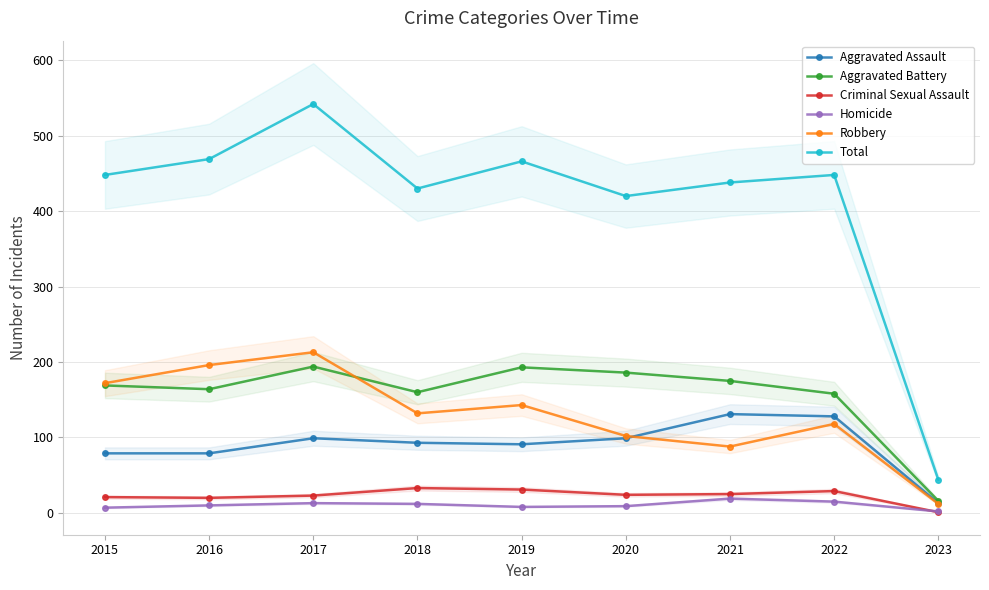

Reading left to right, what are all the values shown in this chart?

Aggravated Assault: 79	79	99	93	91	99	131	128	13
Aggravated Battery: 169	164	194	160	193	186	175	158	16
Criminal Sexual Assault: 21	20	23	33	31	24	25	29	1
Homicide: 7	10	13	12	8	9	19	15	2
Robbery: 172	196	213	132	143	102	88	118	12
Total: 448	469	542	430	466	420	438	448	44